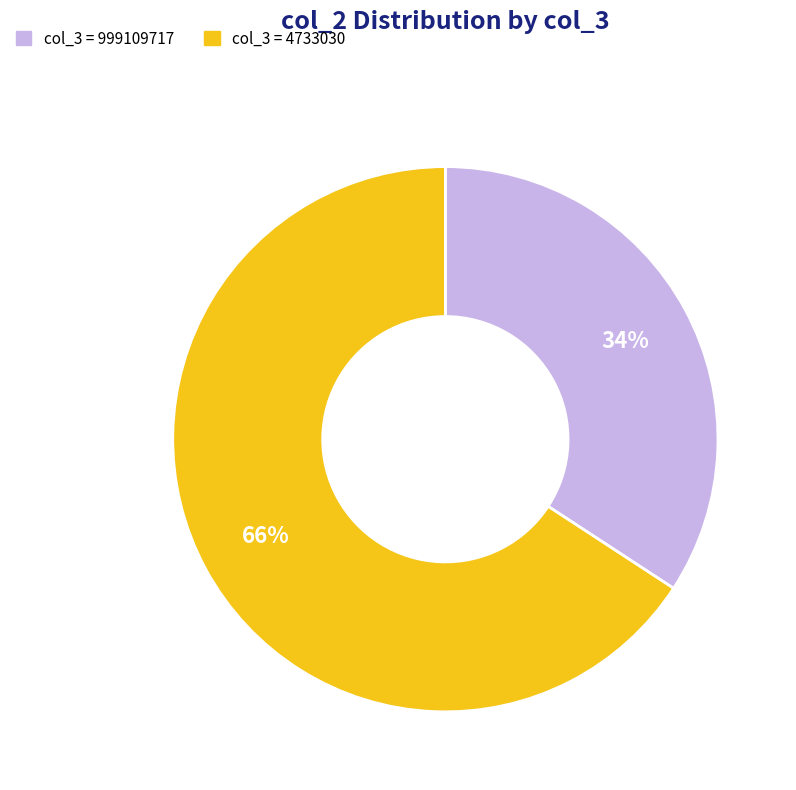

Does any single category account for the majority?

Yes